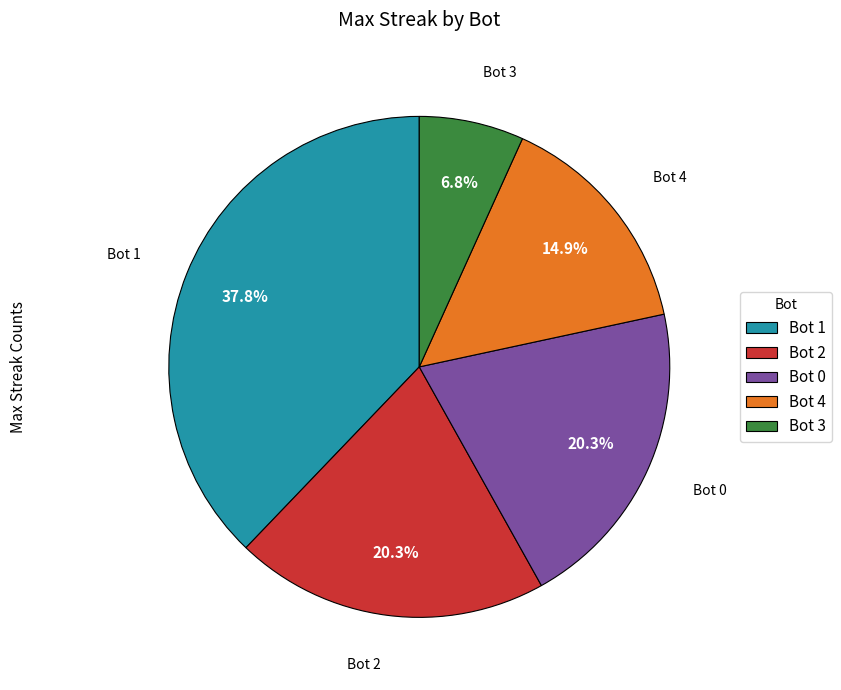

Is the sum of Bot 1 and Bot 2 greater than half?

Yes